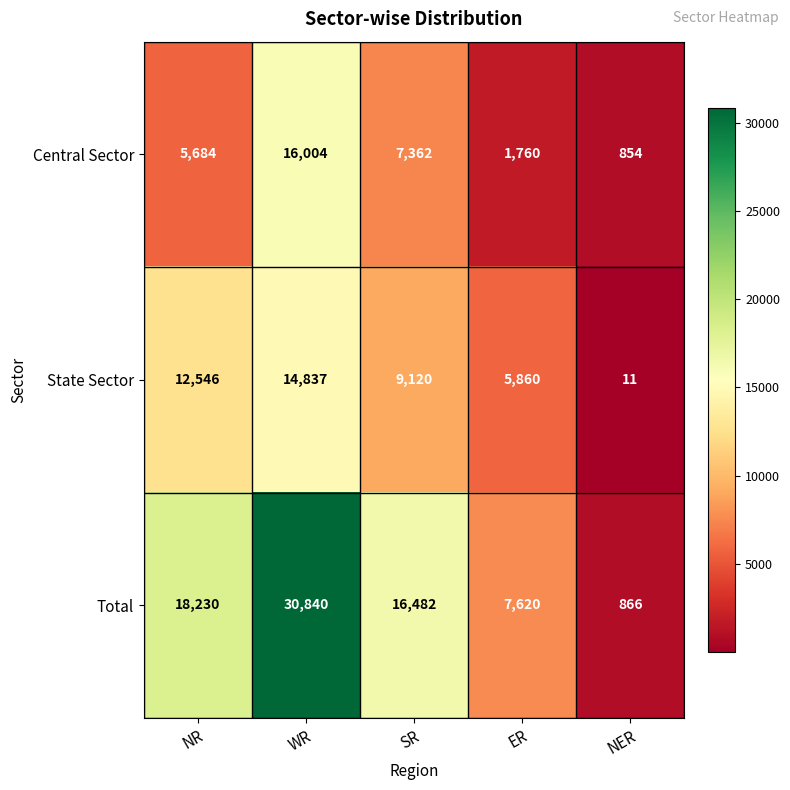

At which label does Total first exceed 16482?

NR